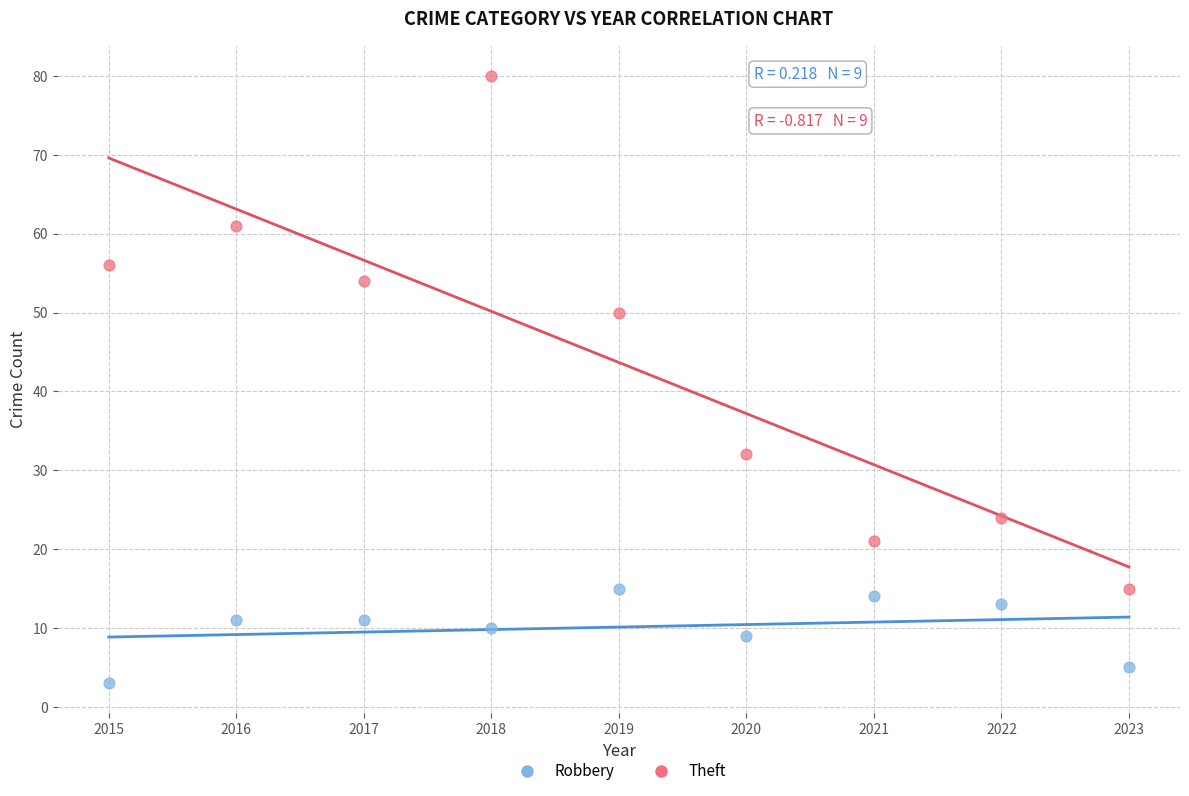

Across all data points, what is the range of Y values (max minus min)?

77